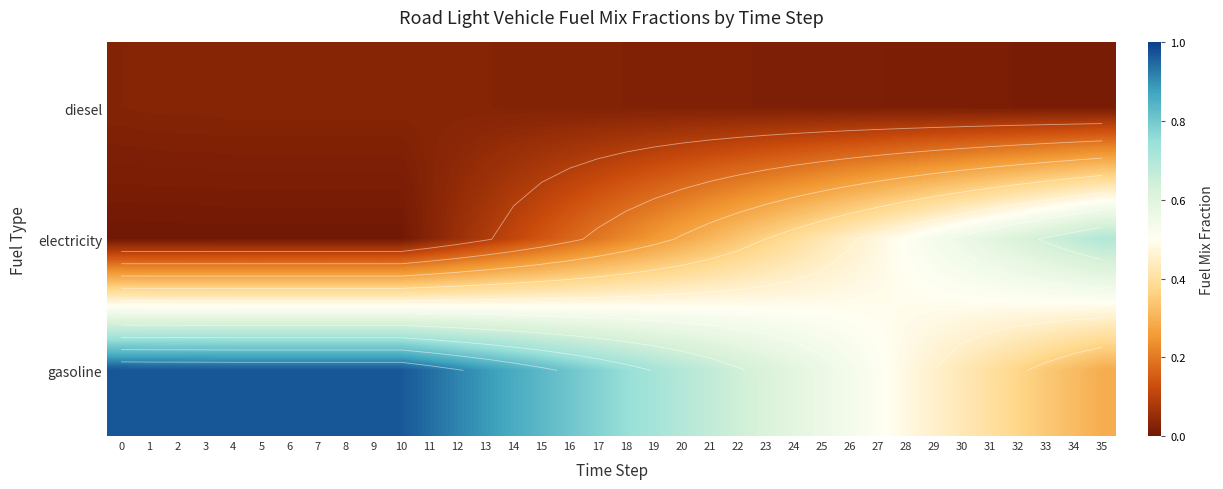

What is the maximum value for gasoline?

1.0